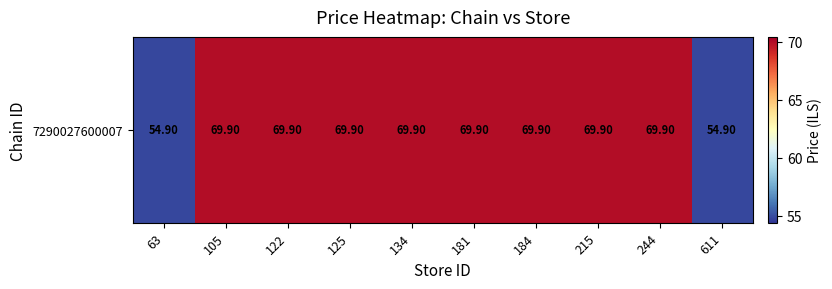

List the labels in order of value, largest first.

105, 122, 125, 134, 181, 184, 215, 244, 63, 611